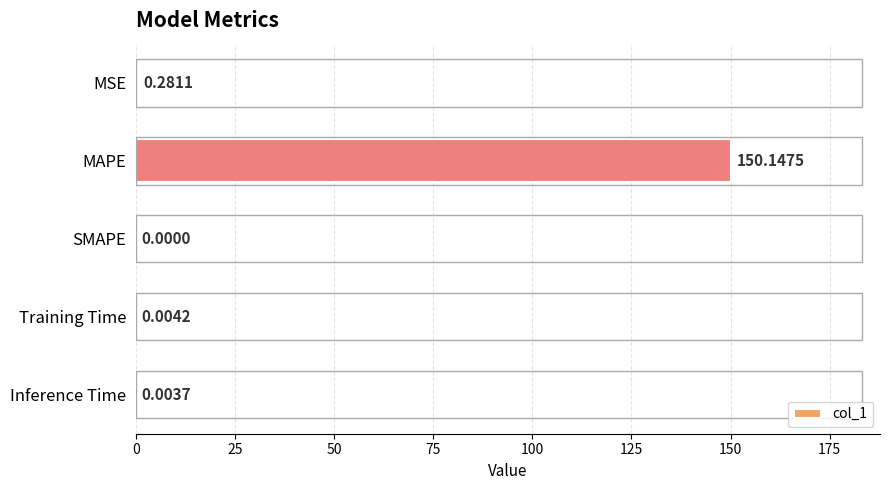

Between Inference Time and SMAPE, which is larger?

Inference Time